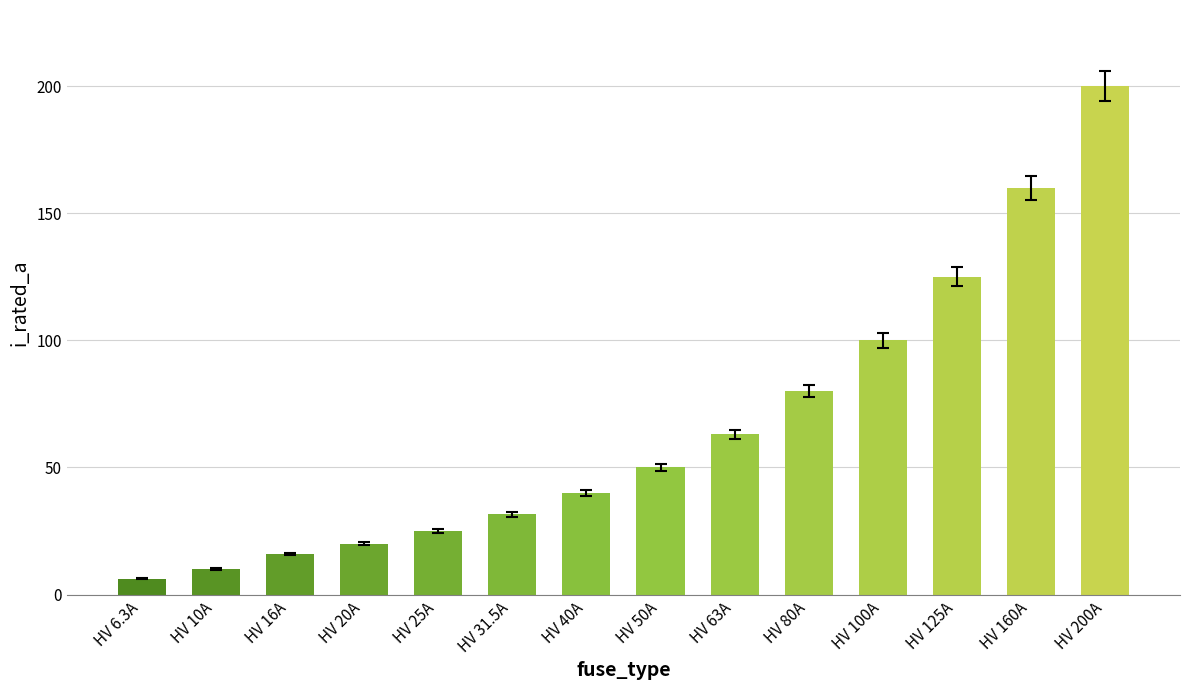

Reading left to right, transcribe all the data shown in this chart.

HV 6.3A=6.3	HV 10A=10.0	HV 16A=16.0	HV 20A=20.0	HV 25A=25.0	HV 31.5A=31.5	HV 40A=40.0	HV 50A=50.0	HV 63A=63.0	HV 80A=80.0	HV 100A=100.0	HV 125A=125.0	HV 160A=160.0	HV 200A=200.0